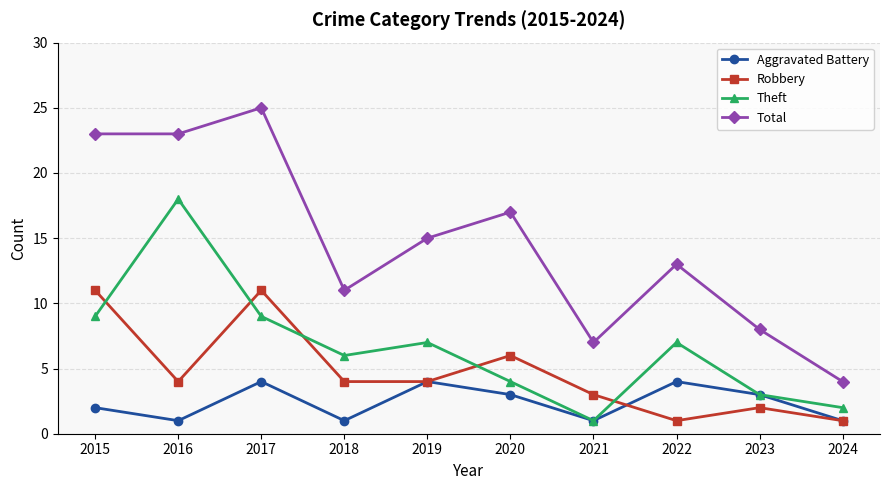

Is the value of Theft at 2015 greater than the value of Aggravated Battery at 2022?

Yes